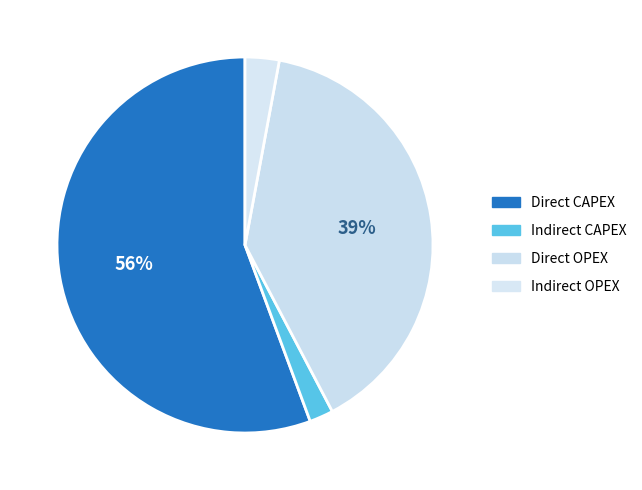

To the nearest percent, what is the difference between the largest and smallest slice percentages?

54%